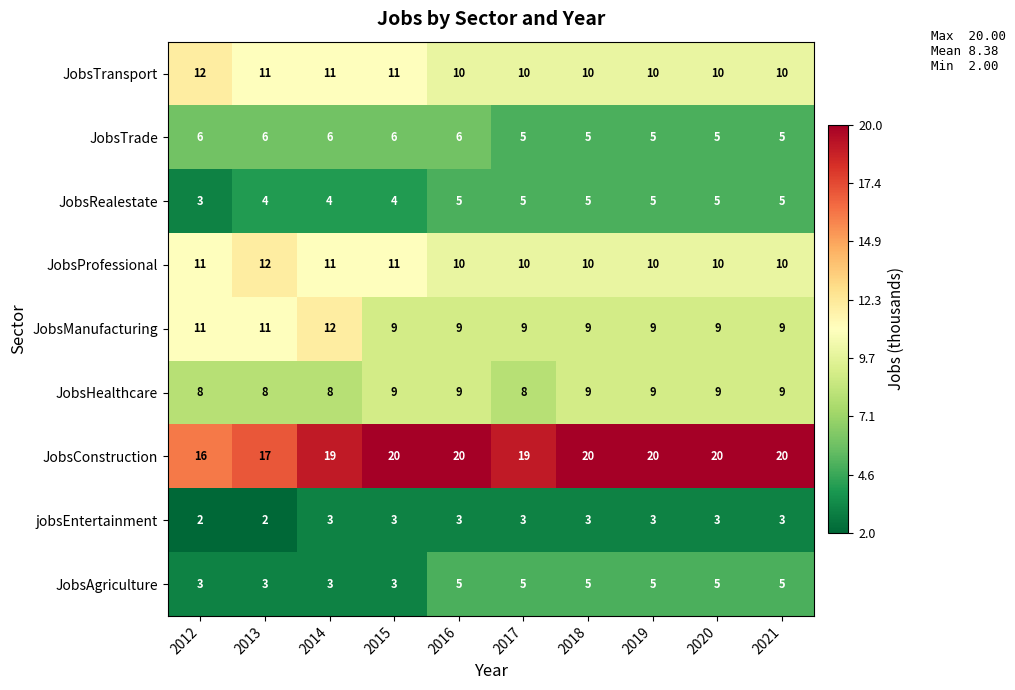

What is the sum of the JobsAgriculture values at 2017 and 2019?

10